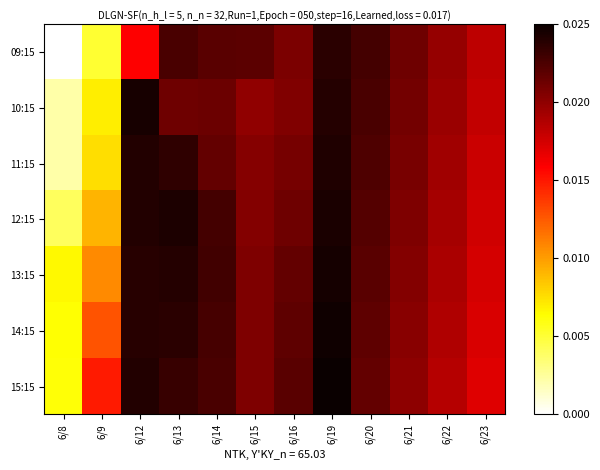

Between 6/16 and 6/20, which is larger?

6/20